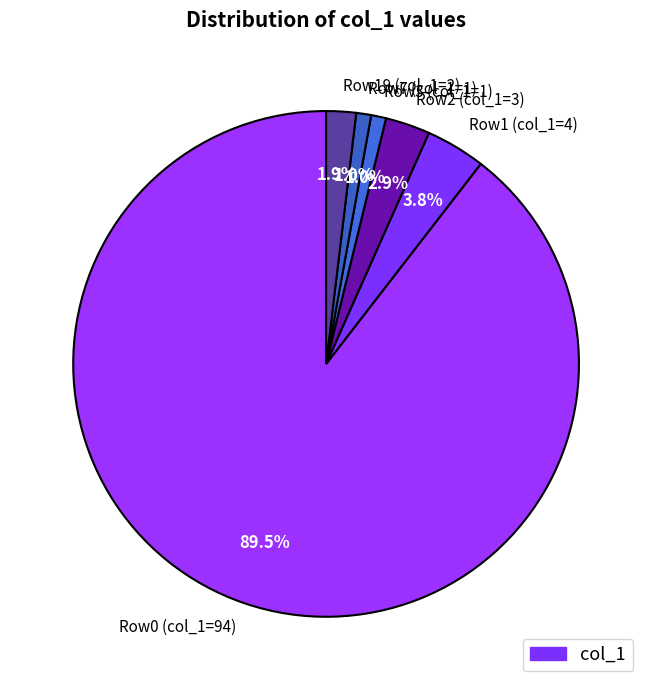

What portion of the pie excludes Row1 (col_1=4)?

96.2%